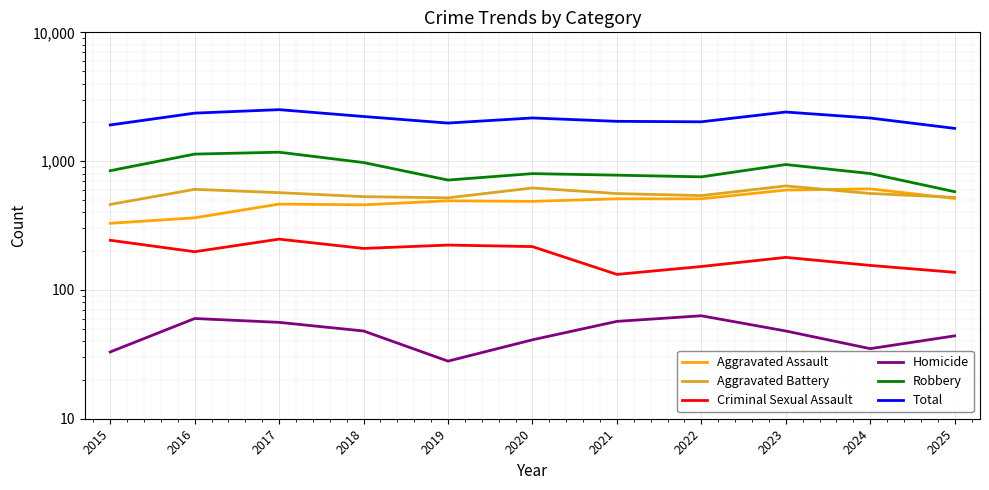

At which category does the chart reach its peak across all series?

2017